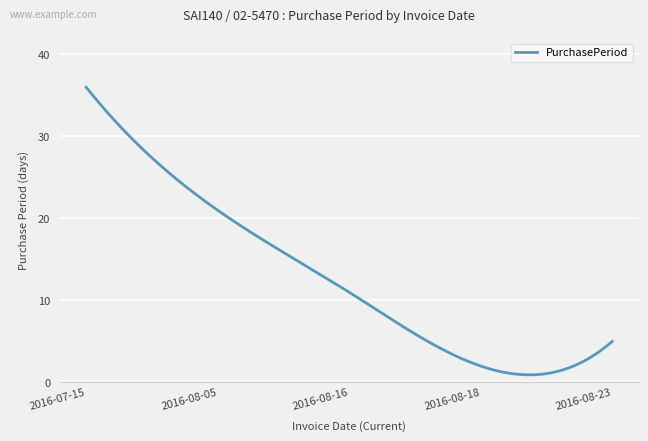

What is the difference between the maximum and minimum values?

35.1